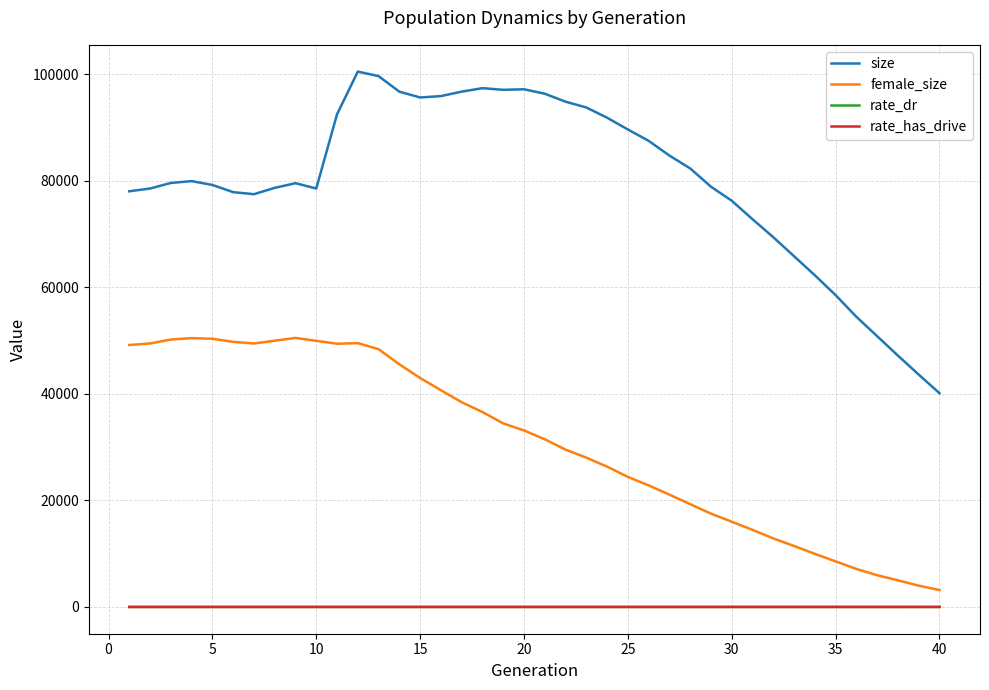

Which series has the largest total across all categories?

size